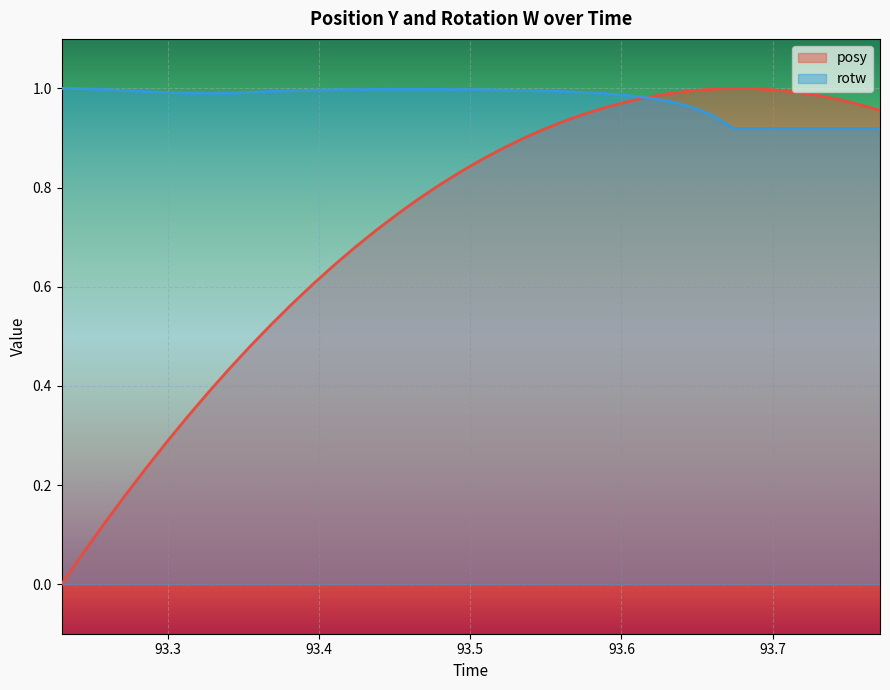

Which series has the widest spread of values?

posy